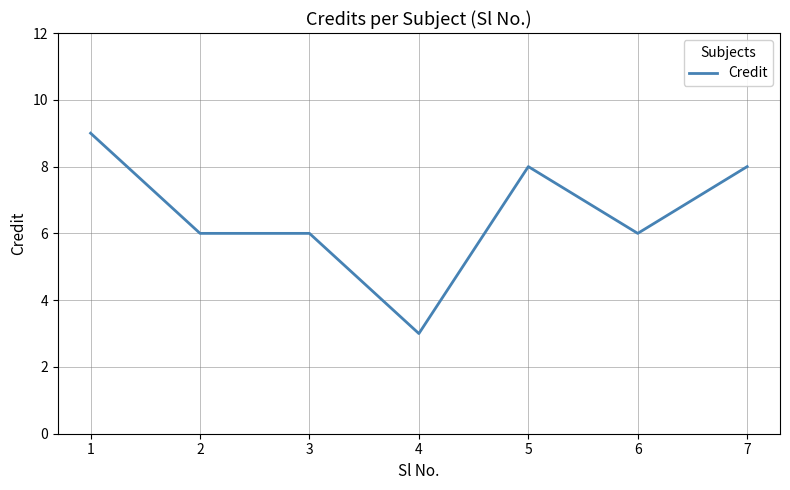

The chart shows a value of 10 at 2. True or false?

False